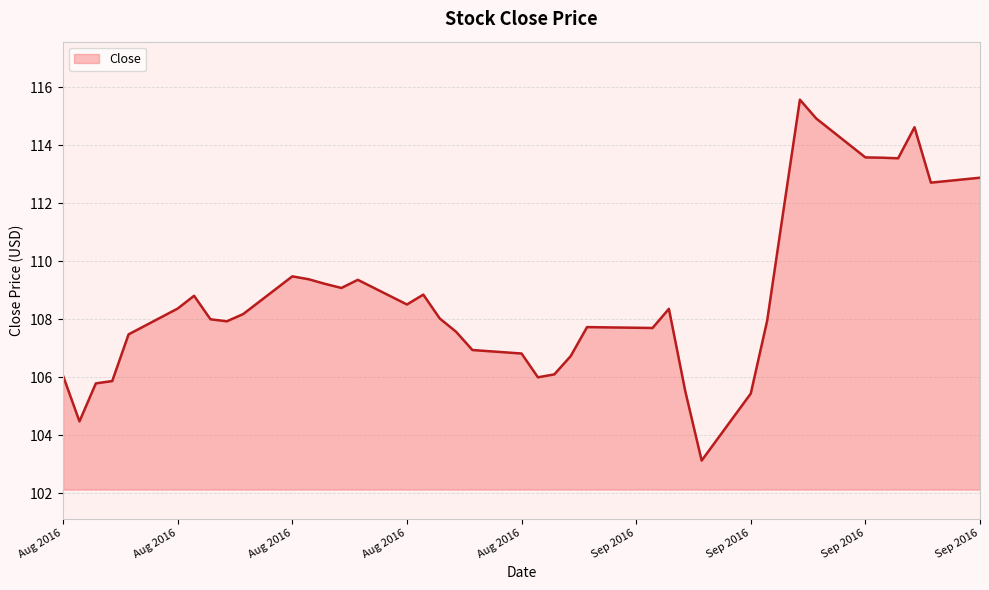

What is the difference between the maximum and minimum values?

12.4